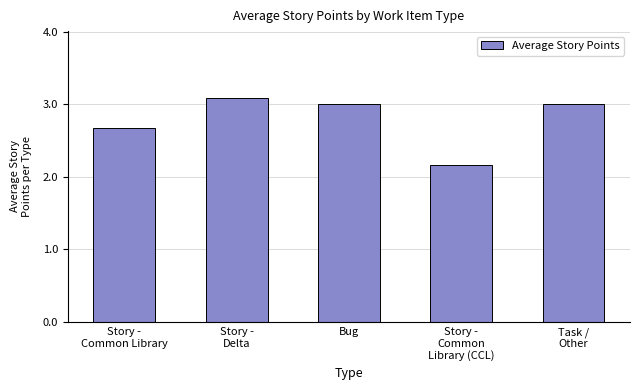

What is the difference between the second highest and minimum values?

0.8